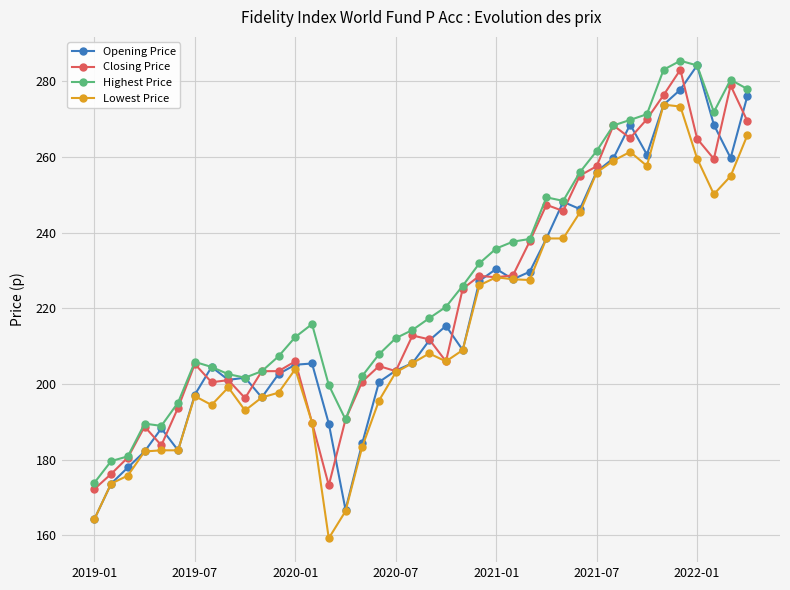

What is the highest value of the Closing Price series?

283.1